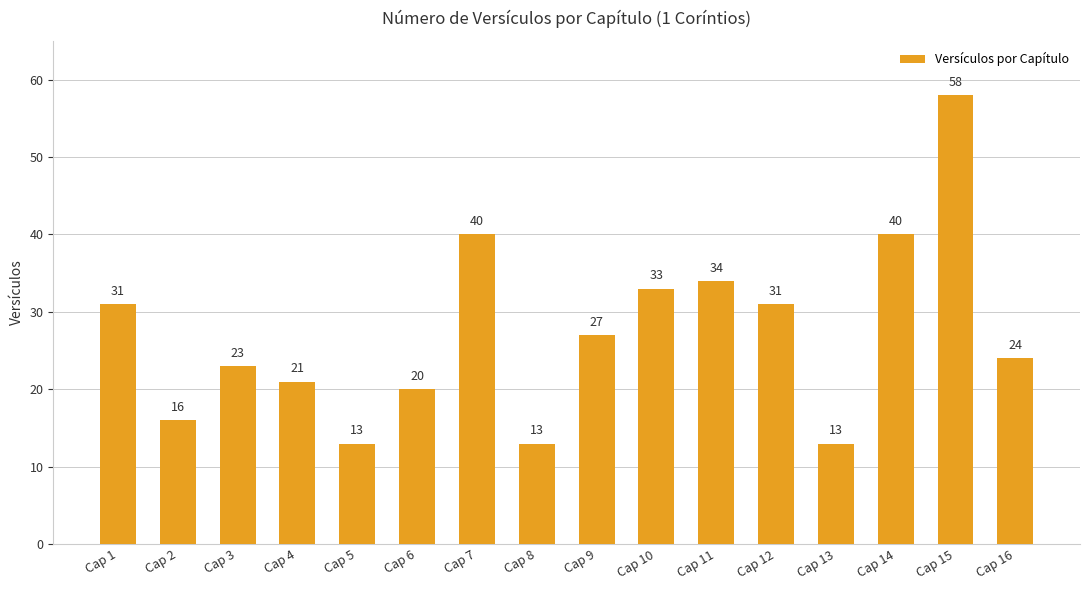

True or false: the data shows 23 at Cap 3.

True